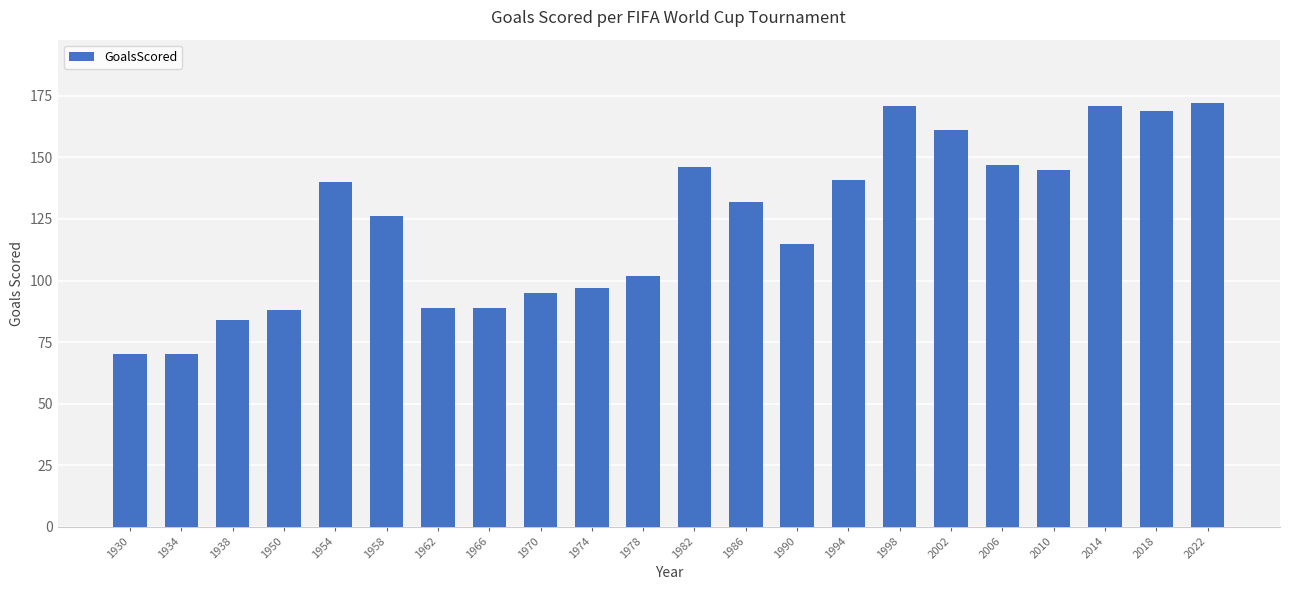

Does the chart contain stacked bars?

No